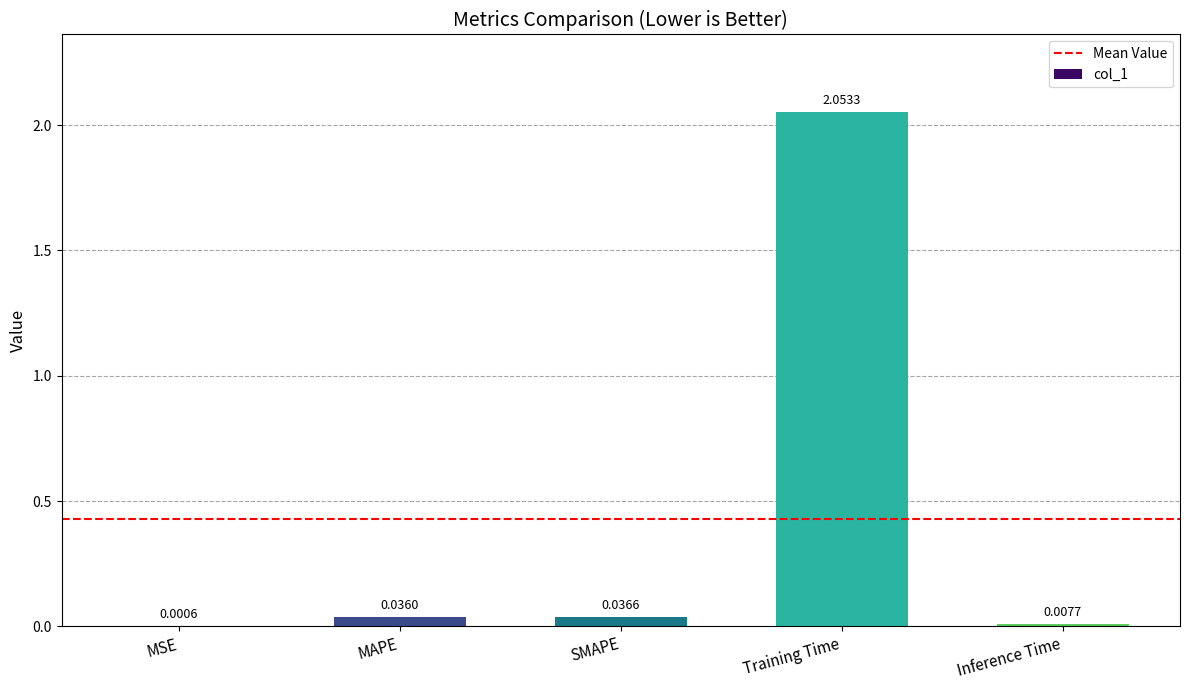

At which category does the chart reach its peak across all series?

Training Time